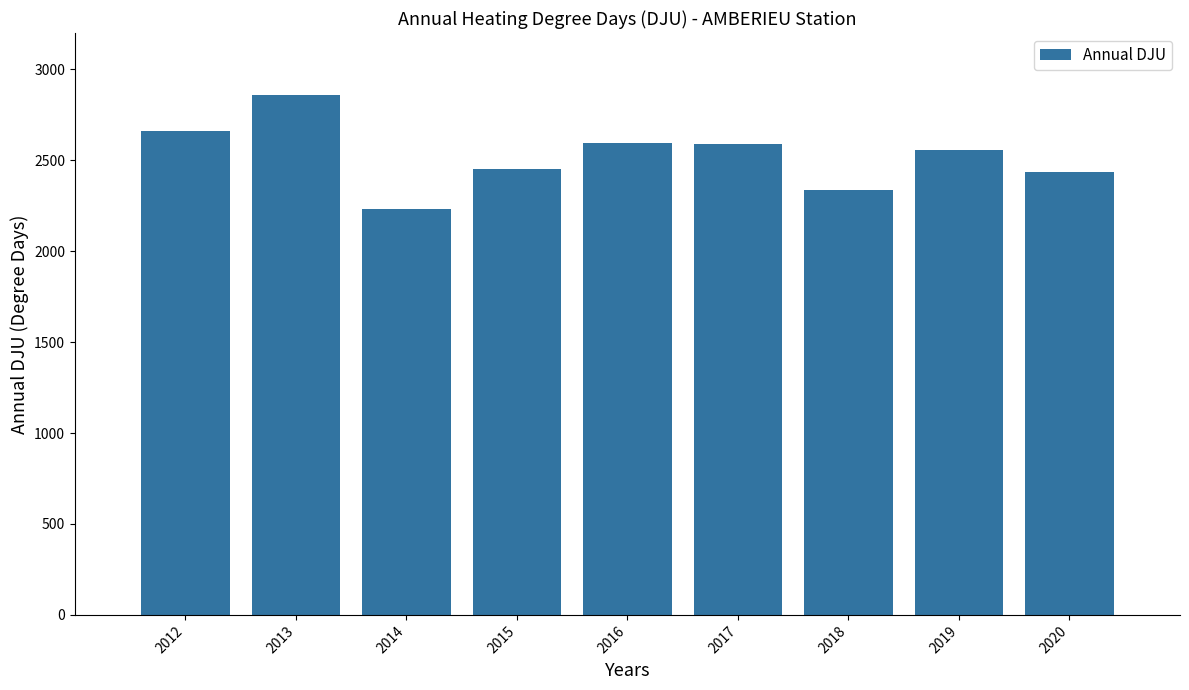

What is the approximate value at 2012?

2662.2